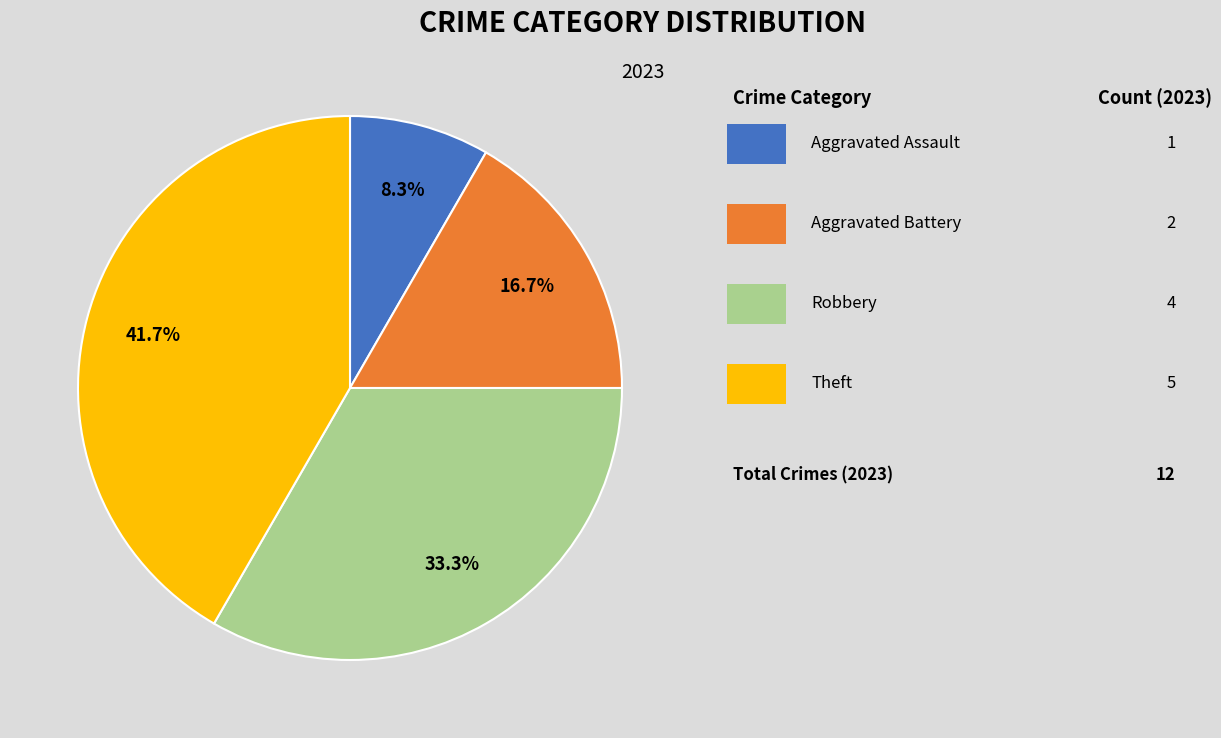

Is there any slice that represents more than half of the pie?

No